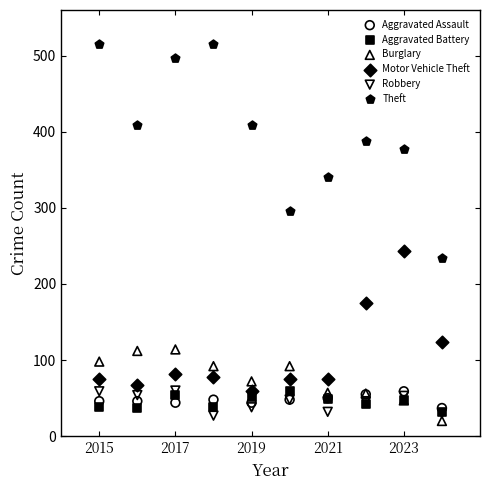

What are all the series names shown in the legend?

Aggravated Assault, Aggravated Battery, Burglary, Motor Vehicle Theft, Robbery, Theft